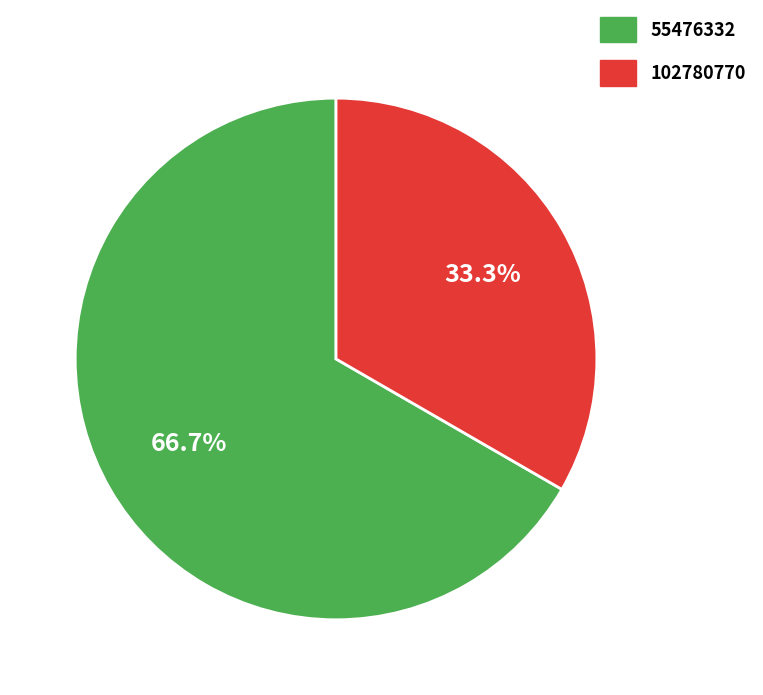

Which has a higher value, 55476332 or 102780770?

55476332